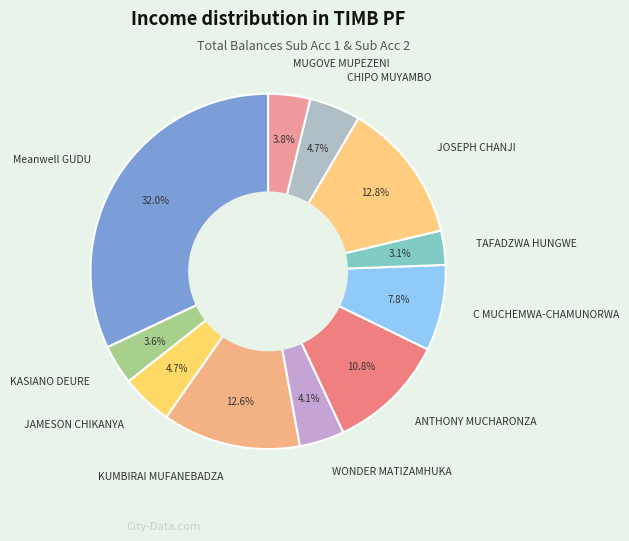

What is the ratio of the value at WONDER MATIZAMHUKA to the value at TAFADZWA HUNGWE?

1.3